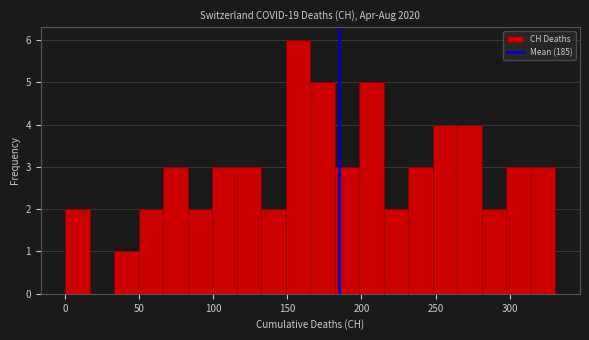

Around what value on the x-axis is the tallest bar? Give the approximate position of its centre, as read against the axis.

155